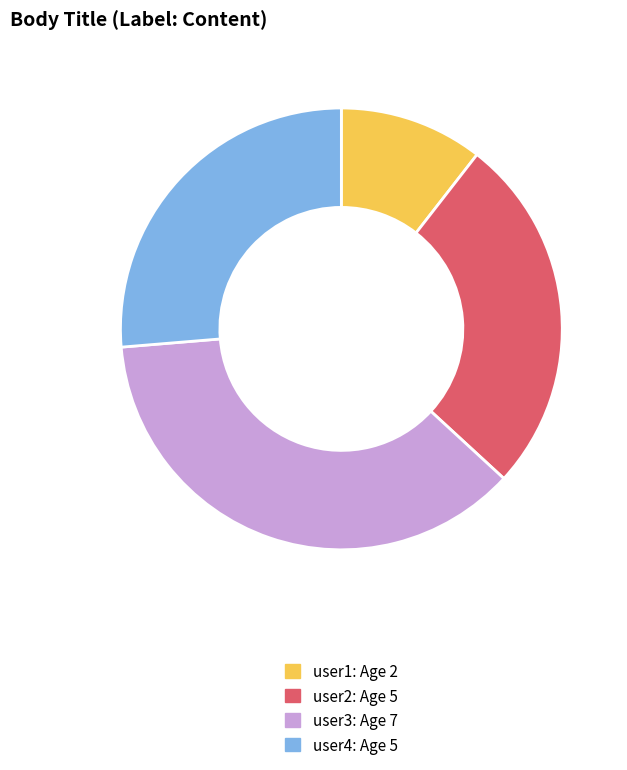

Does user3 represent more than half of the total?

No